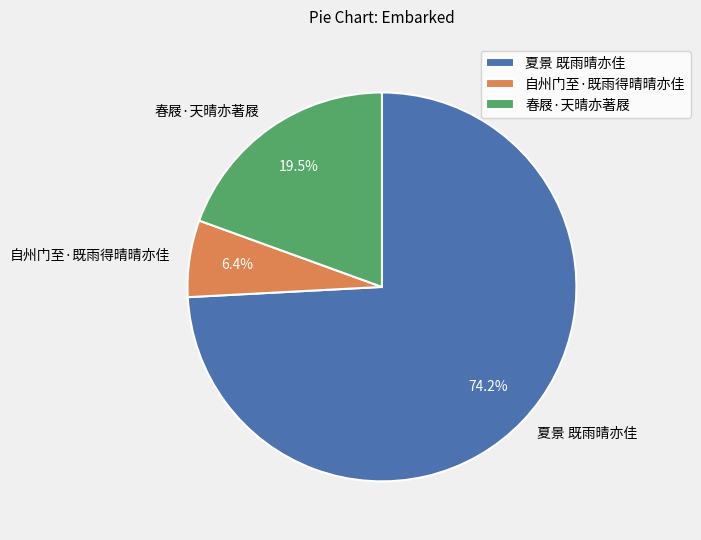

Which slice is the smallest?

自州门至·既雨得晴晴亦佳